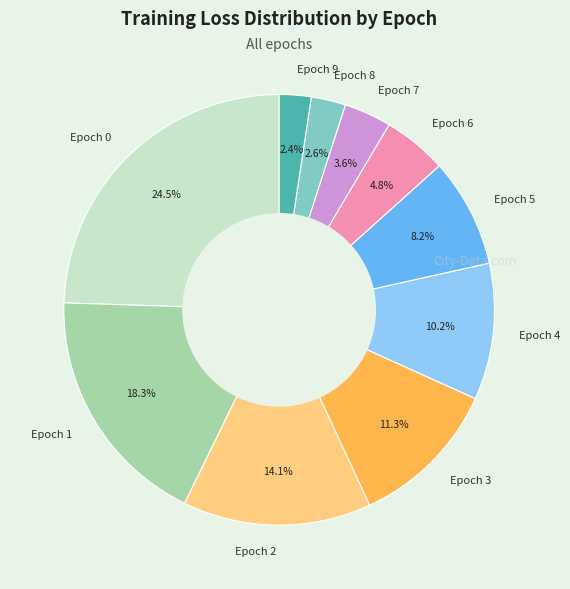

To the nearest percent, what is the difference between the largest and smallest slice percentages?

22%